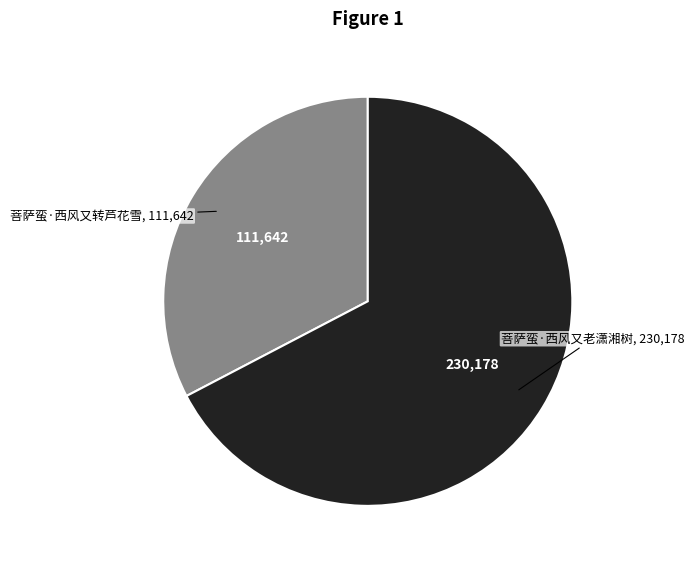

Which has a higher value, 菩萨蛮·西风又转芦花雪 or 菩萨蛮·西风又老潇湘树?

菩萨蛮·西风又老潇湘树